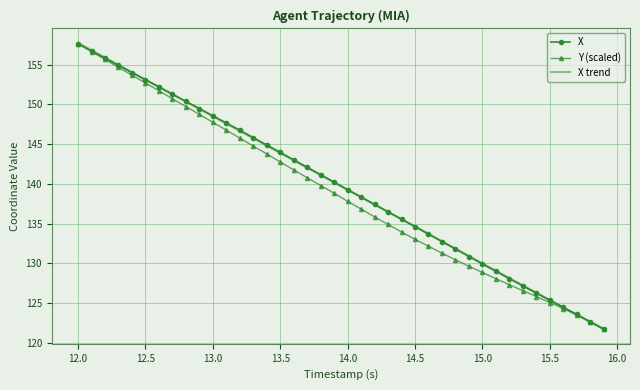

Which series has the widest spread of values?

X trend